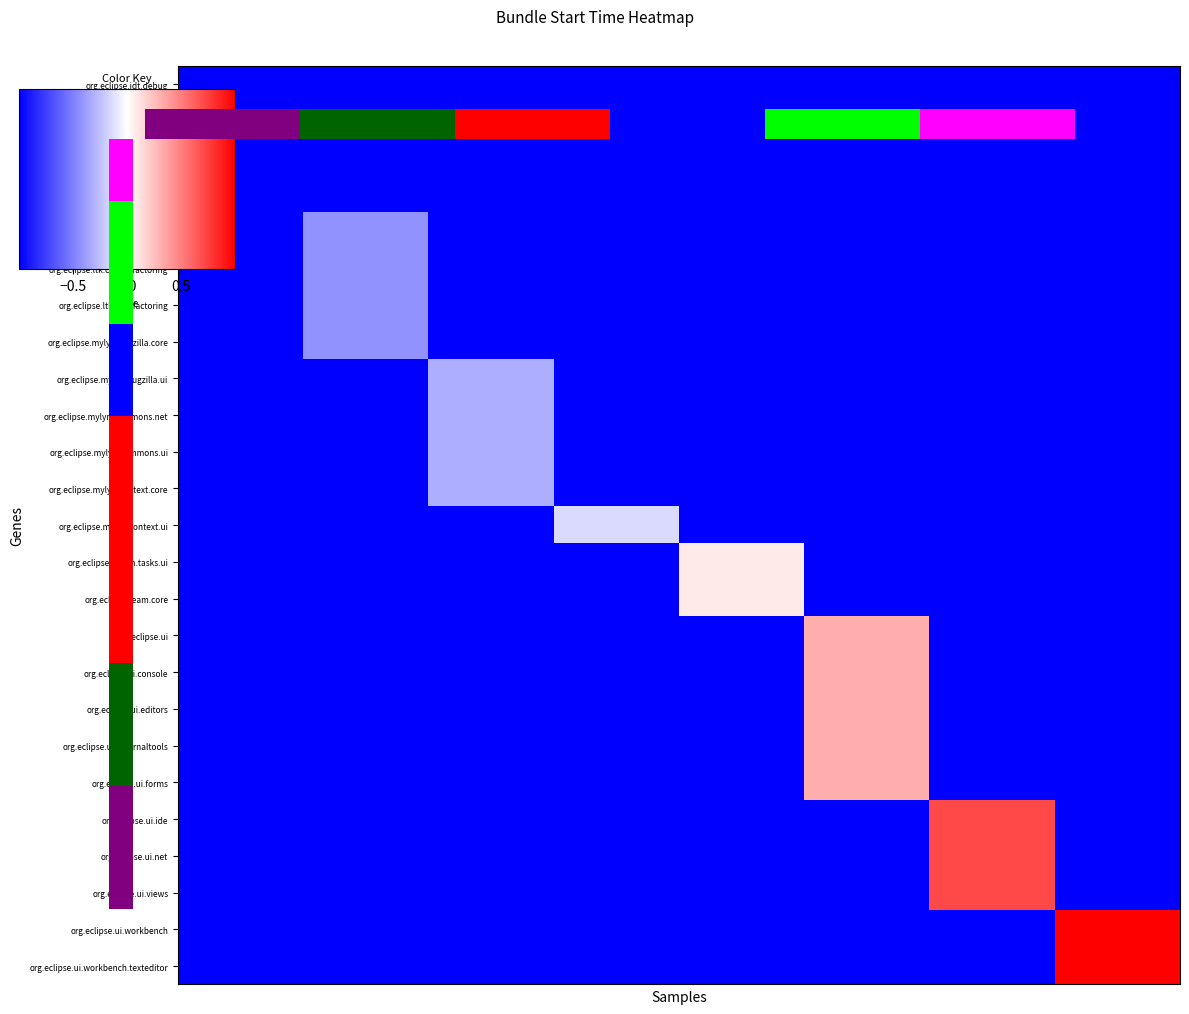

The value of row_3 at 14 is -1.0. True or false?

True